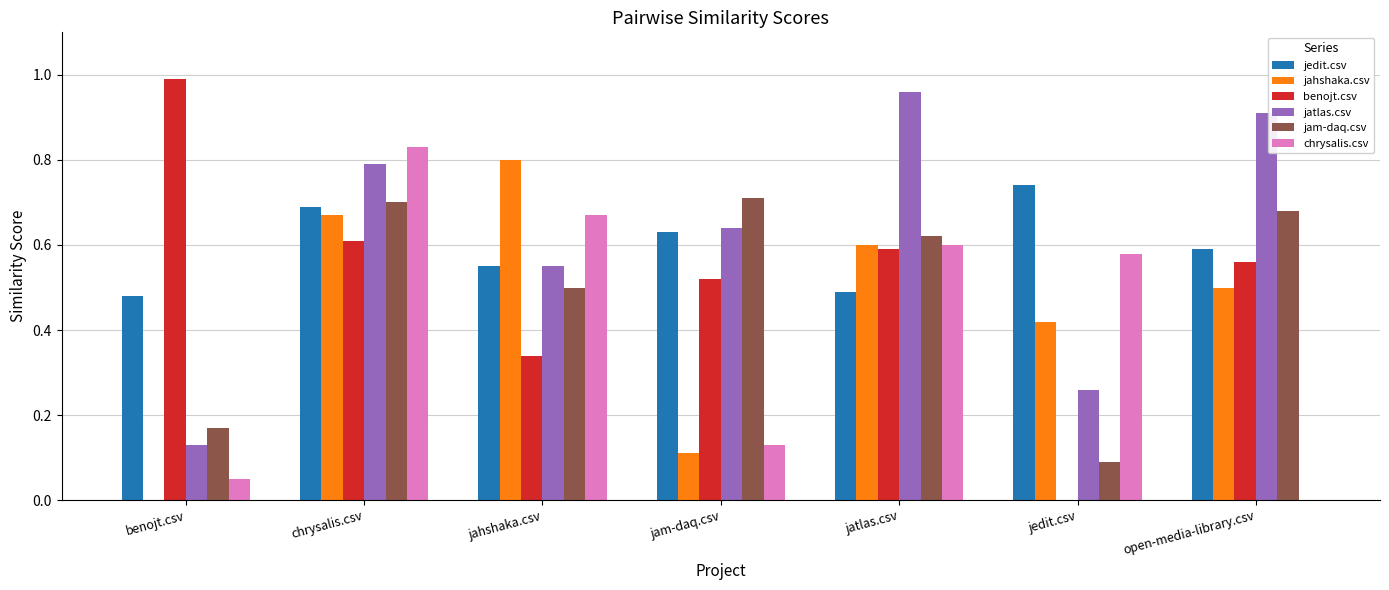

How many groups of bars are there?

7